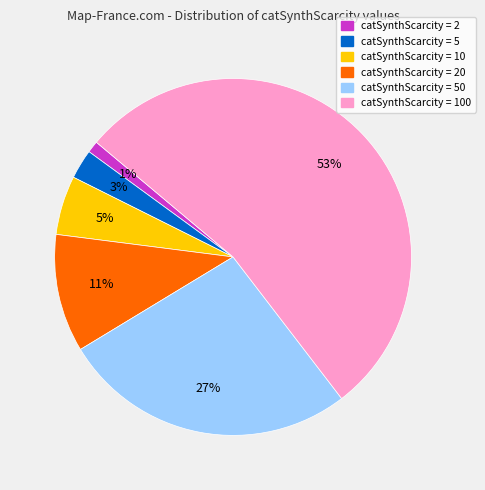

Is there a majority slice in this chart?

Yes